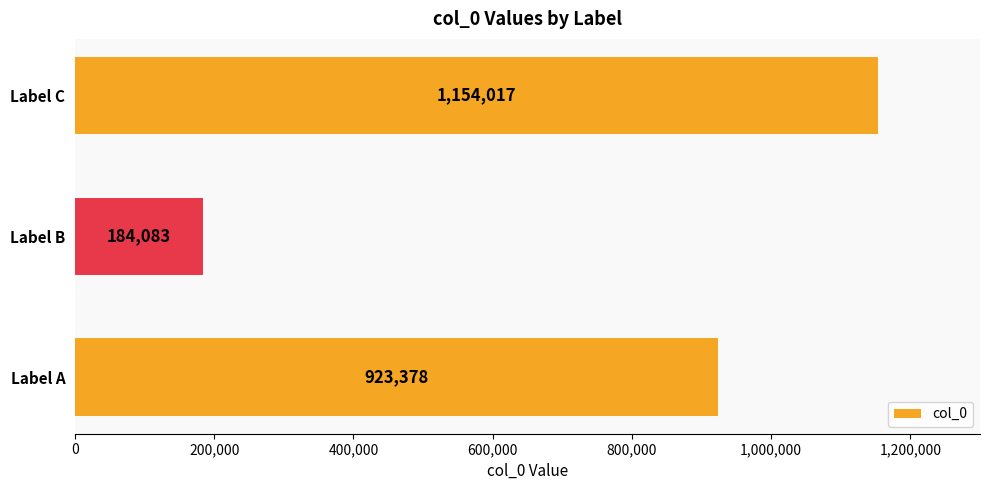

Count the number of data series in this chart.

1